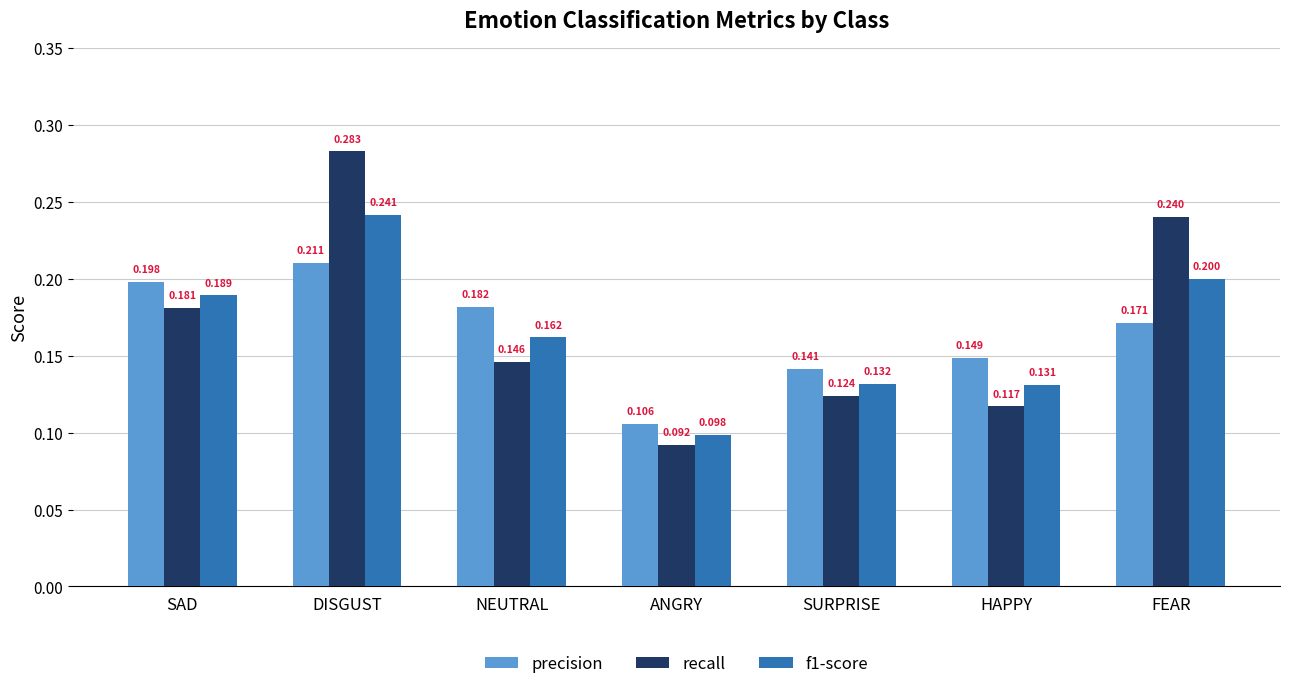

Is the value of f1-score at SAD greater than the value of recall at NEUTRAL?

Yes